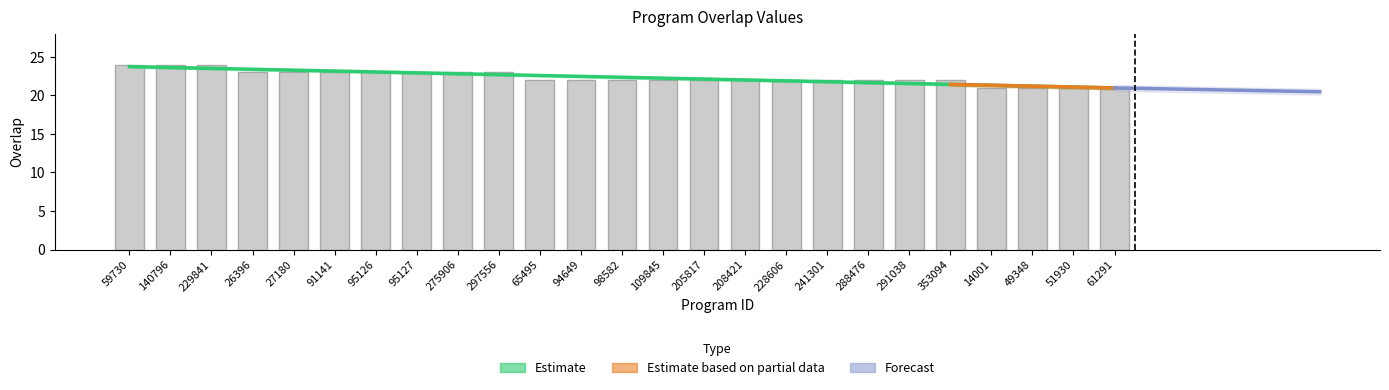

What is the label of the 20th bar from the right?

91141